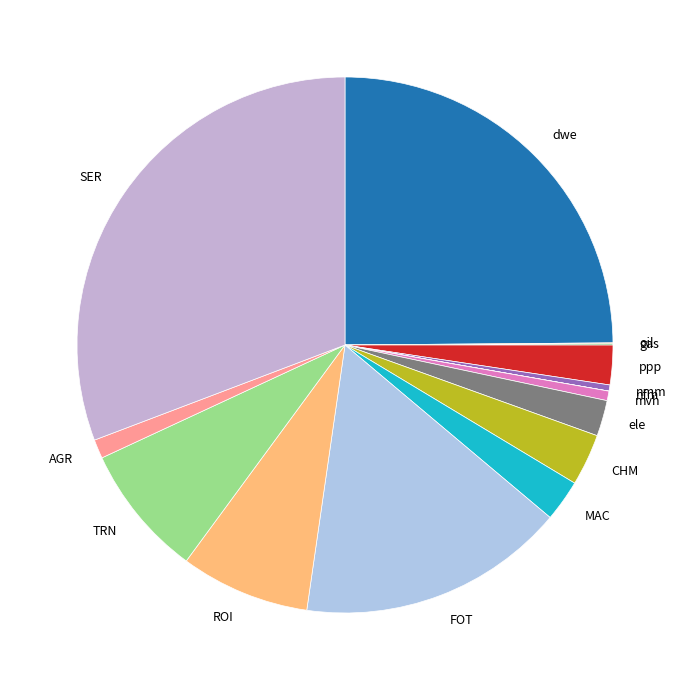

Which slice is the largest?

SER